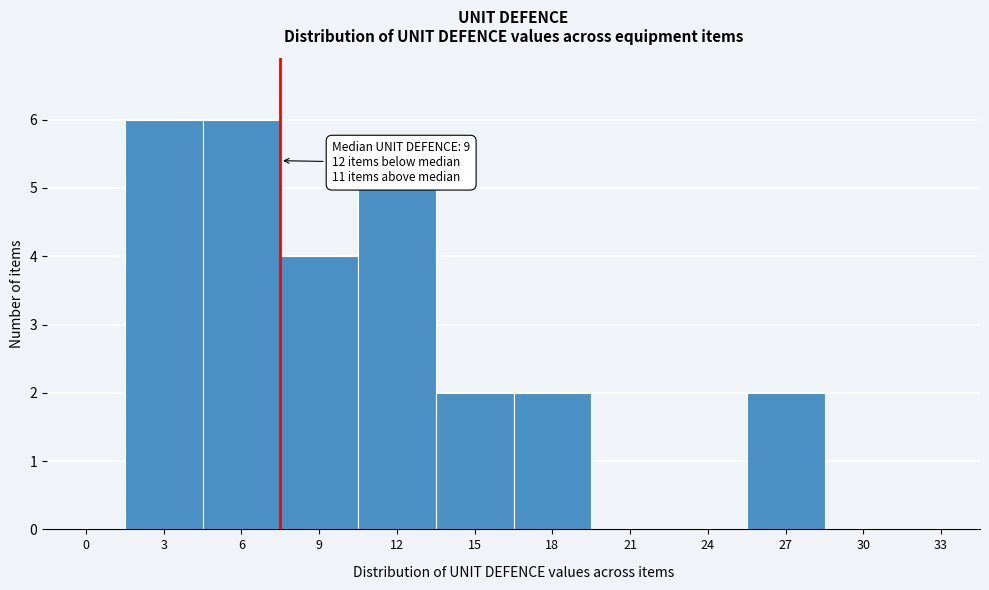

Reading left to right, what are all the values shown in this chart?

0=0	3=6	6=6	9=4	12=5	15=2	18=2	21=0	24=0	27=2	30=0	33=0